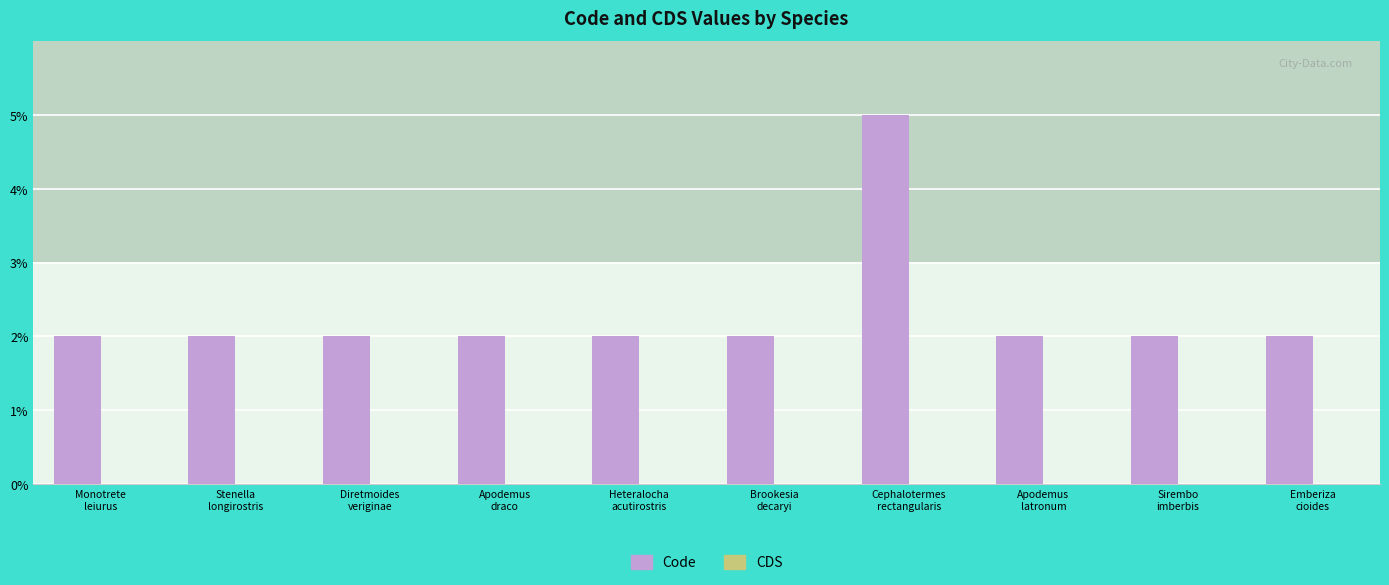

The chart shows a value of 2 at Emberiza cioides. True or false?

True